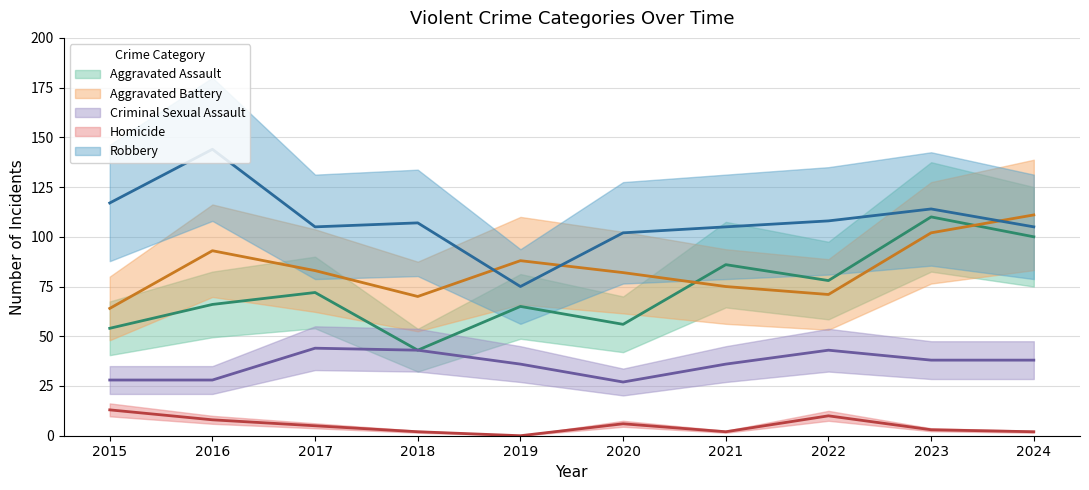

At how many categories does at least one series exceed 57?

10